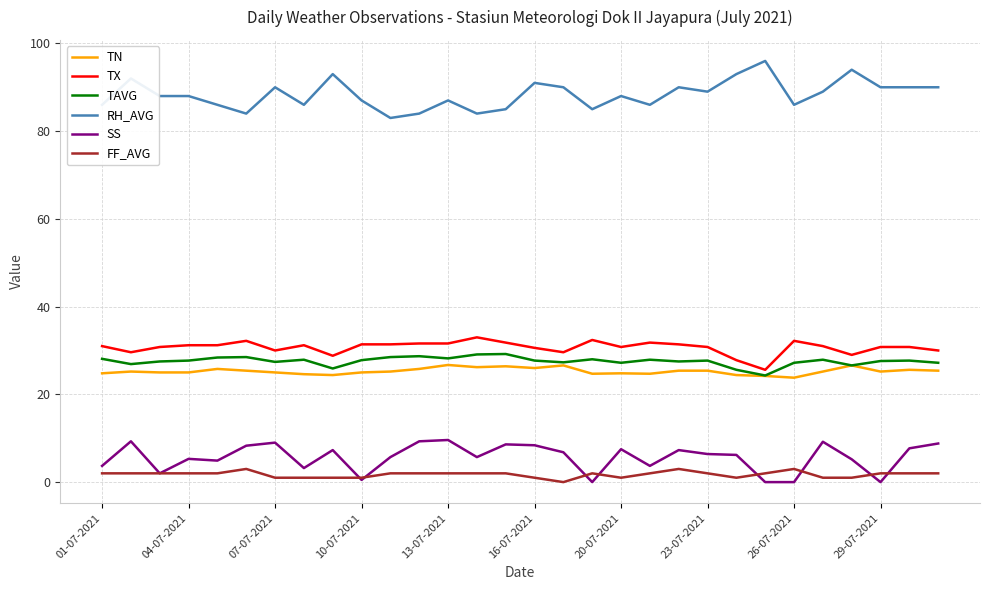

Which series has the largest total across all categories?

RH_AVG